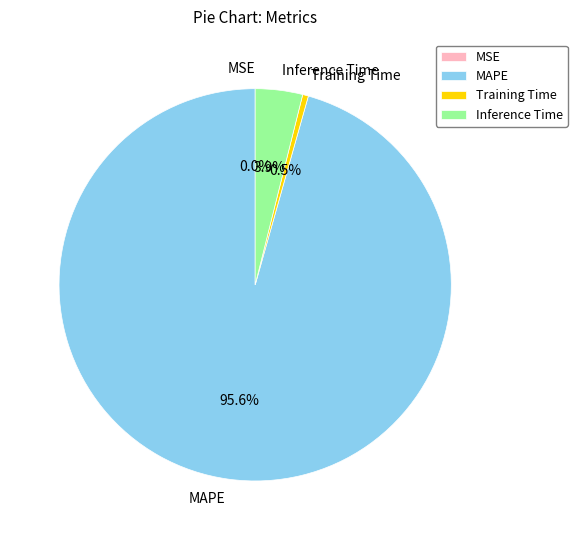

What percentage is the Inference Time slice, to the nearest percent?

4%